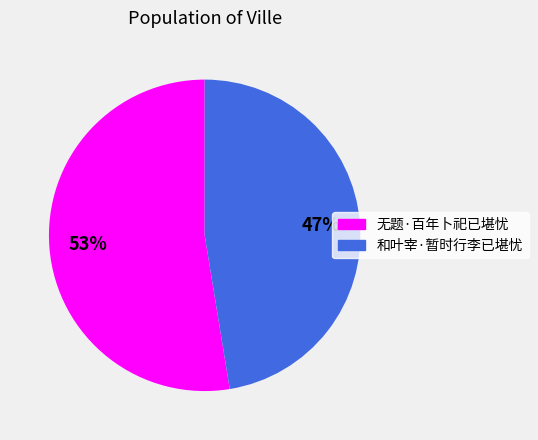

To the nearest percent, what percentage of the pie is 和叶宰·暂时行李已堪忧?

47%